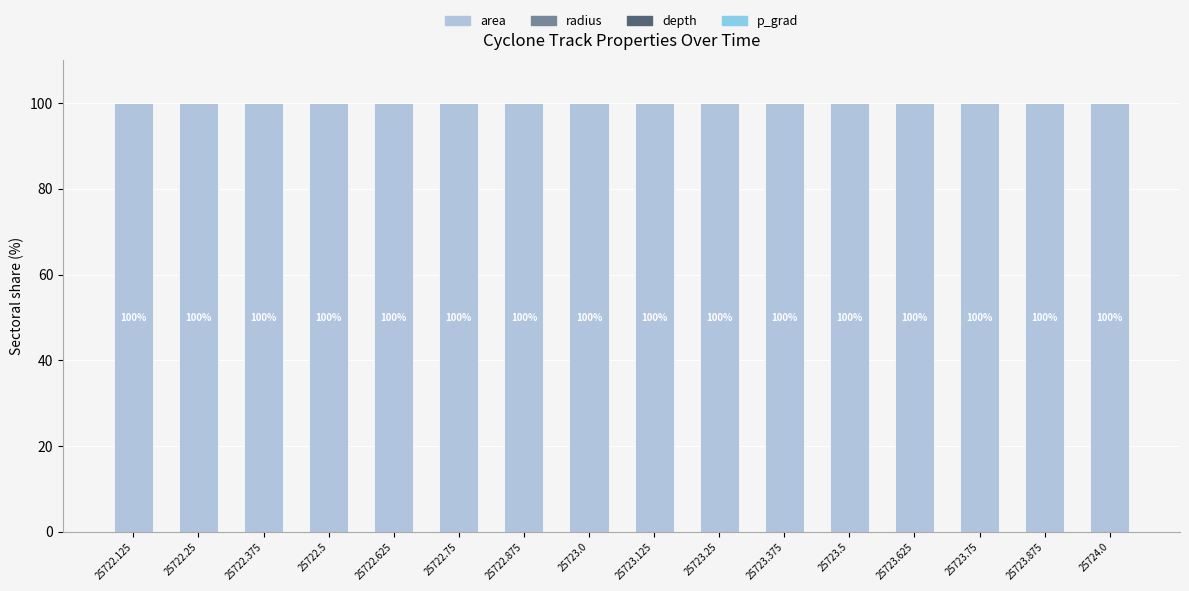

Are the bars horizontal?

No